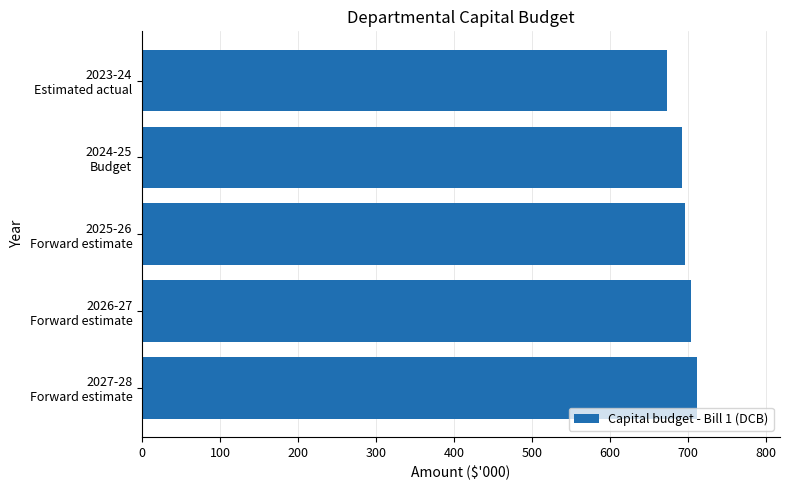

What is the value of the 5th bar from the top?

711